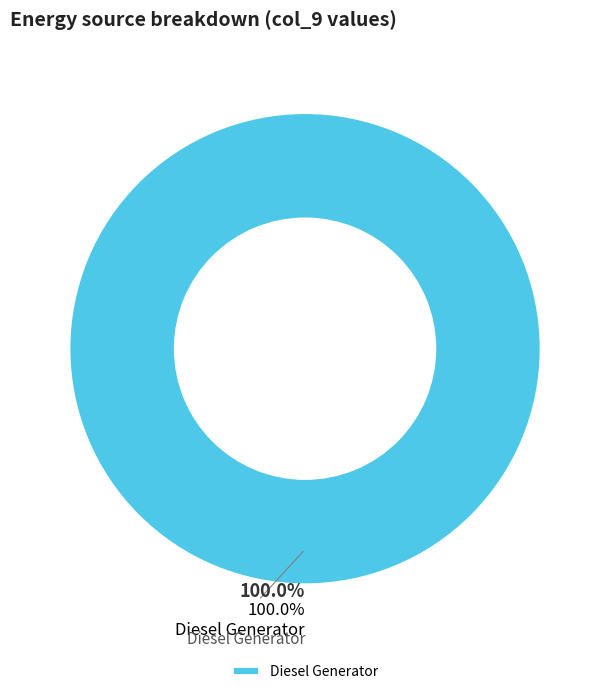

Which category has the biggest portion of the pie?

Diesel Generator